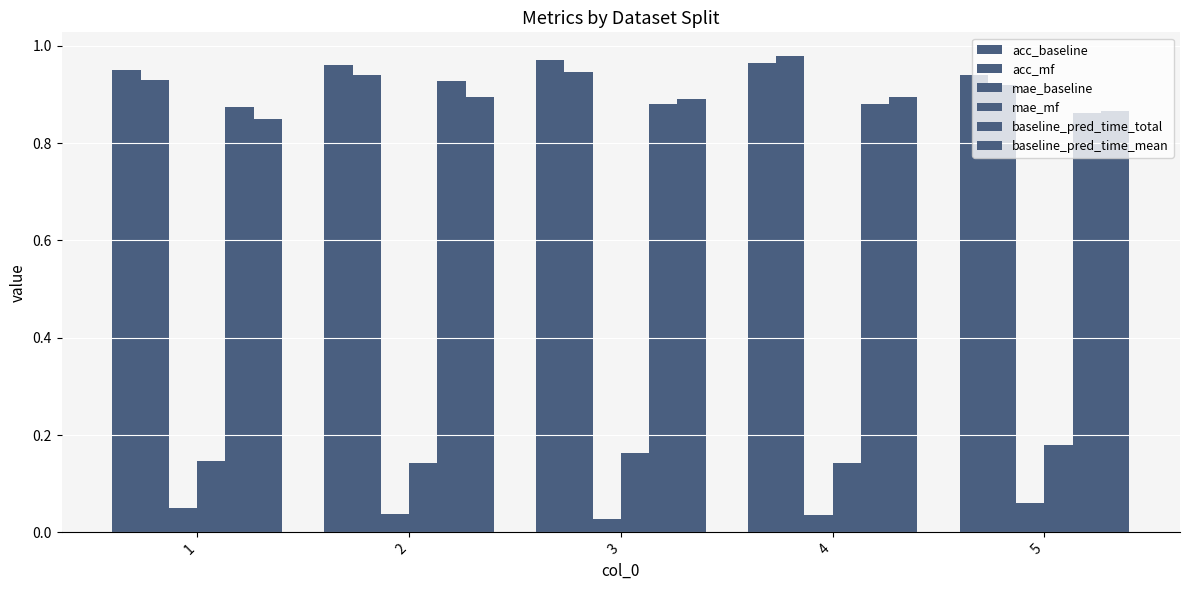

List the series in order of their peak value, highest first.

acc_mf, acc_baseline, baseline_pred_time_total, baseline_pred_time_mean, mae_mf, mae_baseline